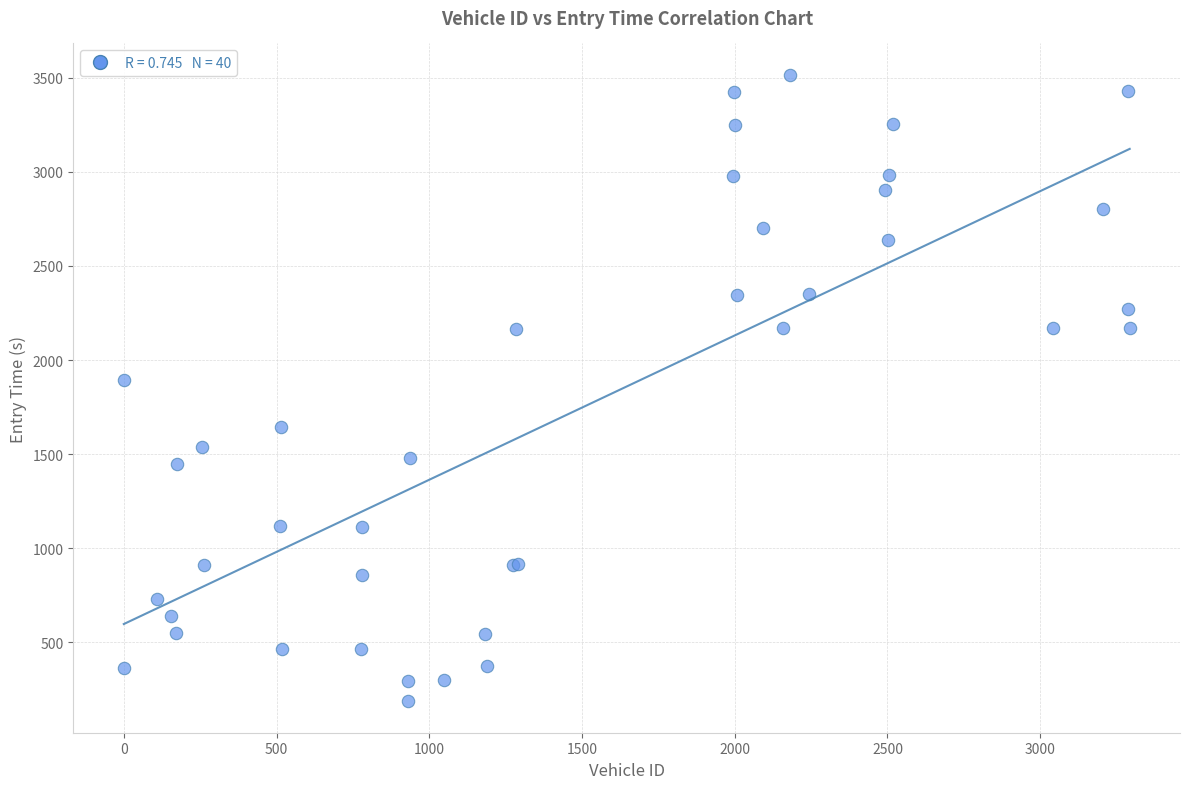

What Y value in the scatter plot is closest to 1850?

1895.4